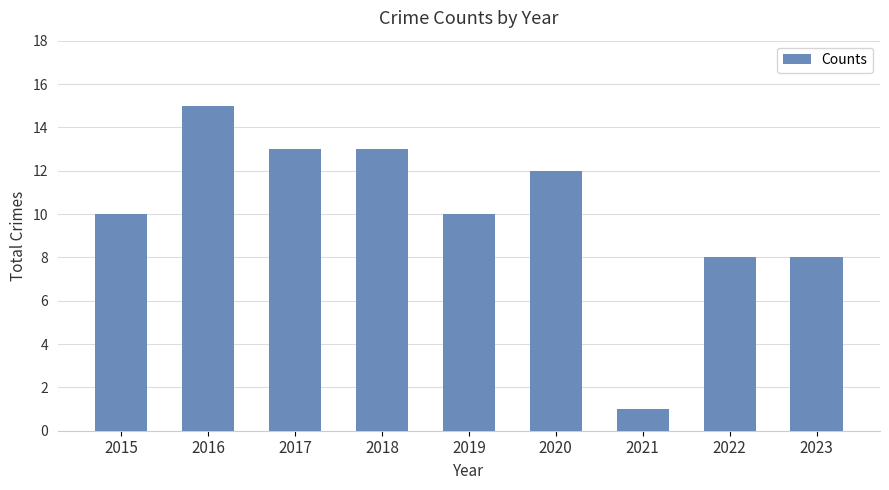

What is the average value?

10